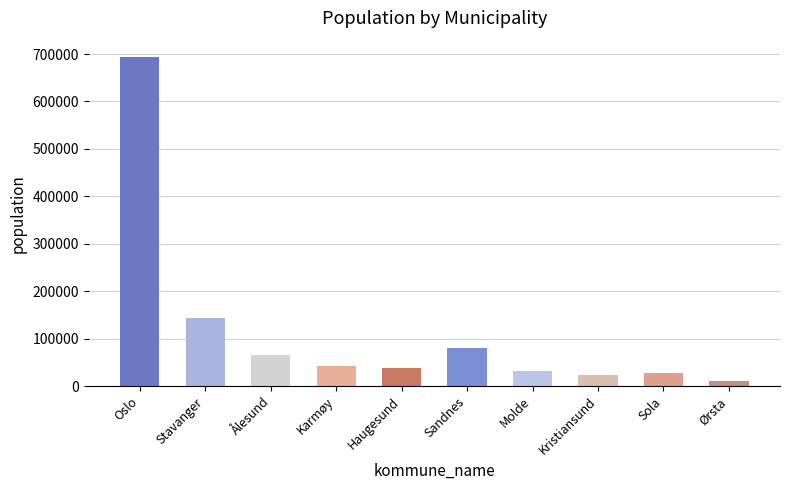

What is the maximum value shown in the chart?

693494